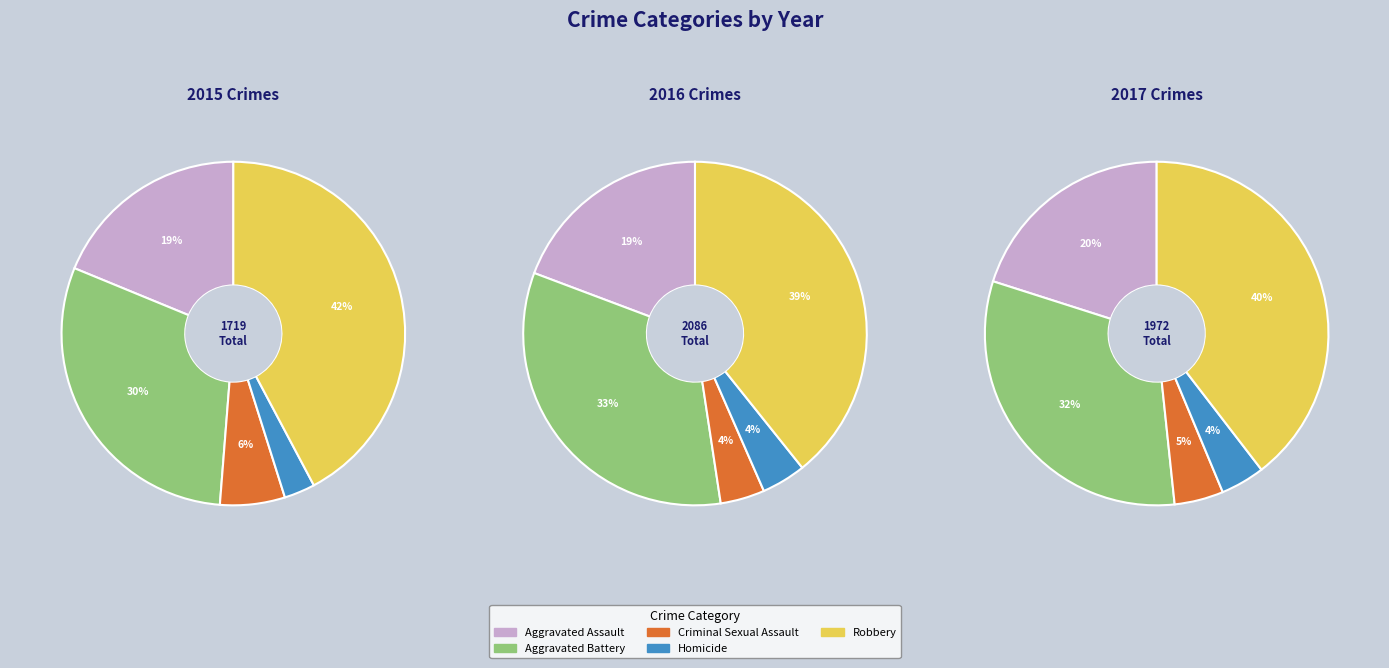

What portion of the pie excludes Robbery?

57.8%